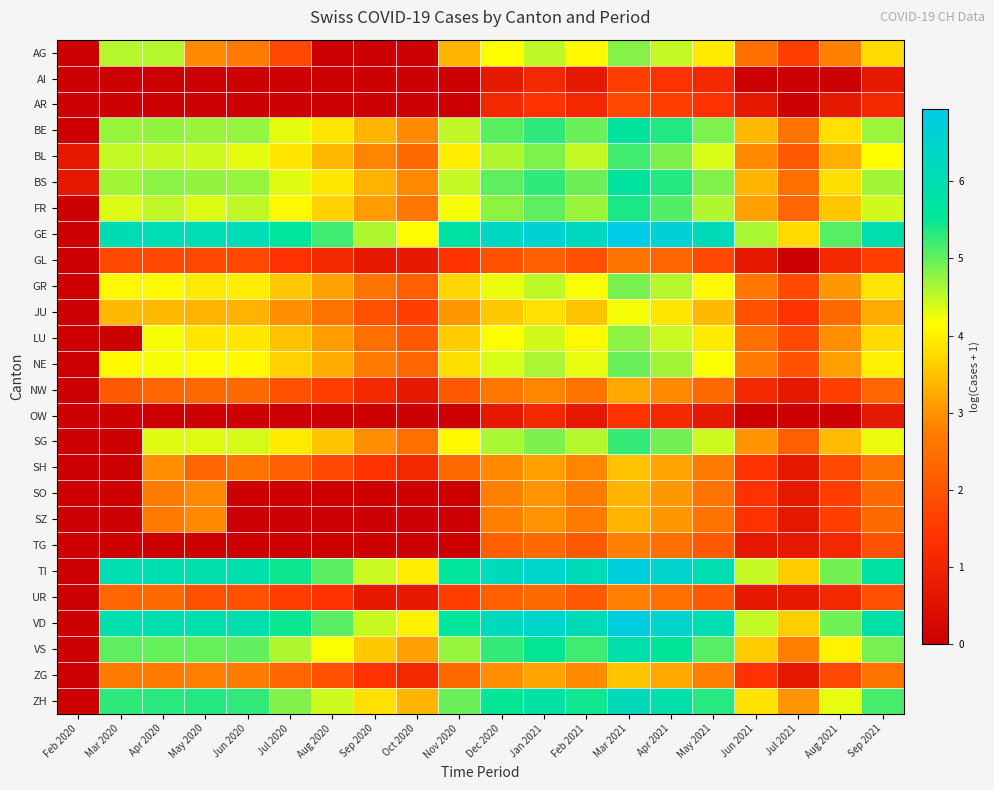

Which series has the widest spread of values?

GE